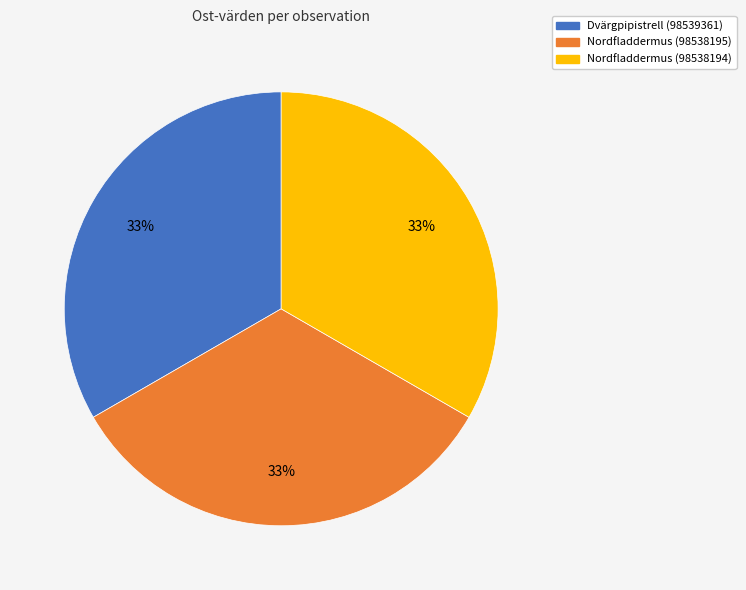

How many slices are in this pie chart?

3